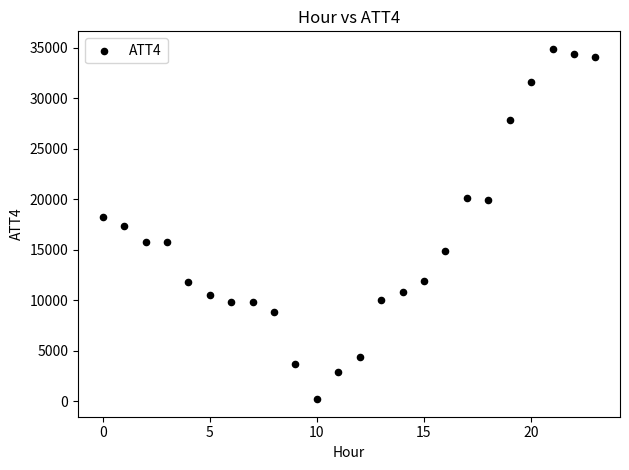

What is the range of Y values (max minus min)?

34700